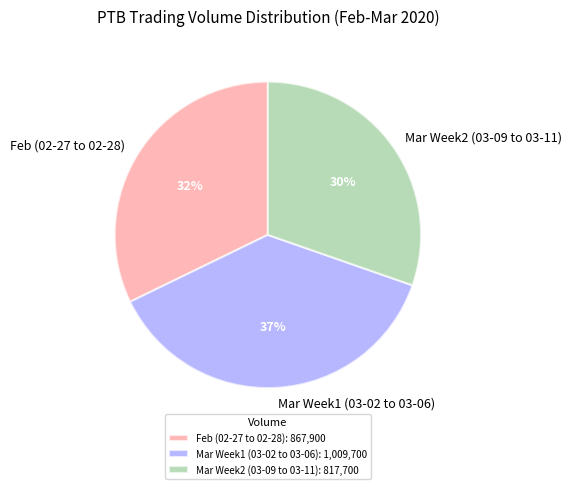

What percentage is the Mar Week1 (03-02 to 03-06) slice, to the nearest percent?

37%